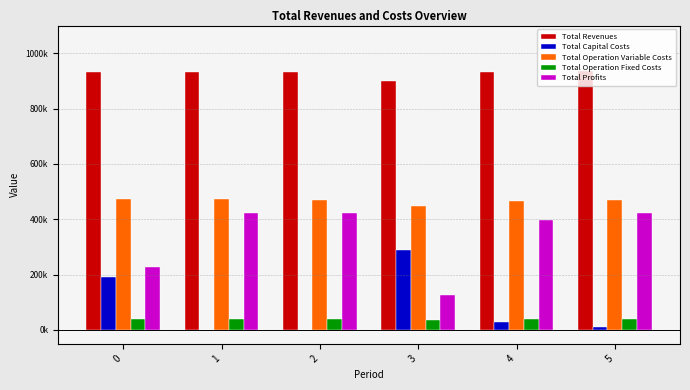

Are the bars grouped side by side (vs. stacked)?

Yes